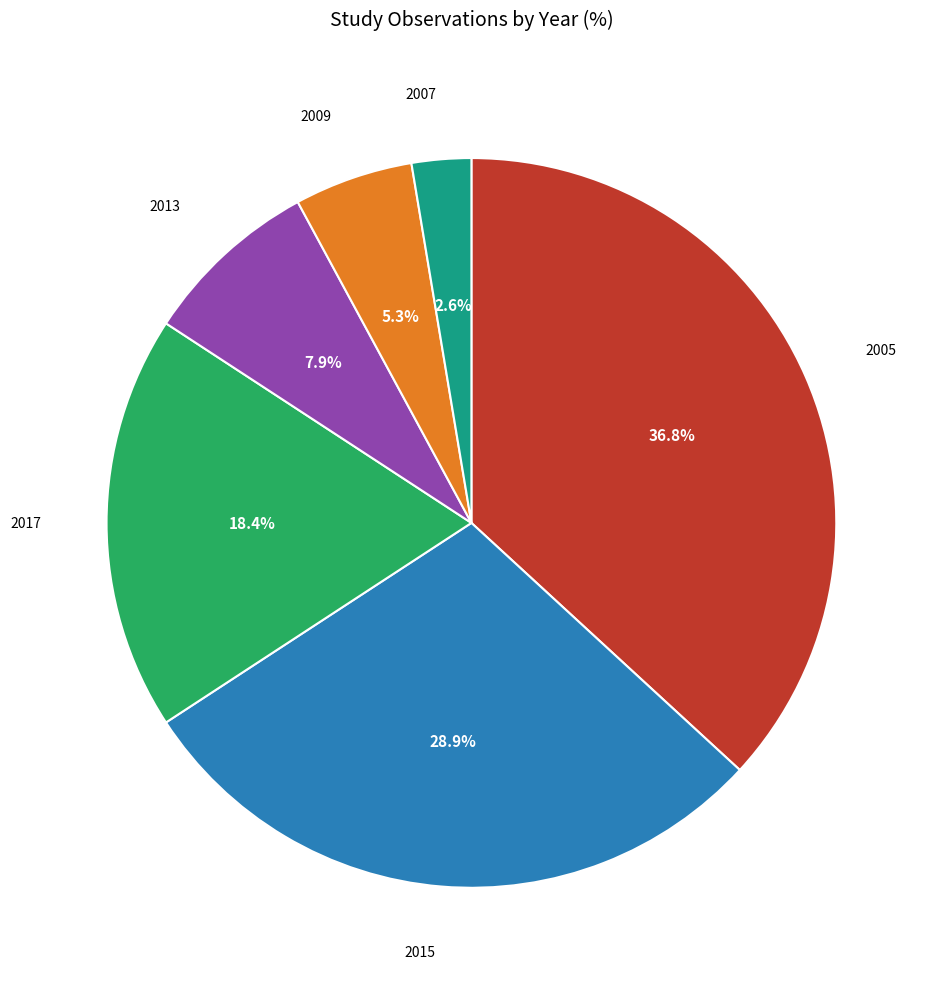

Which has a higher value, 2017 or 2013?

2017